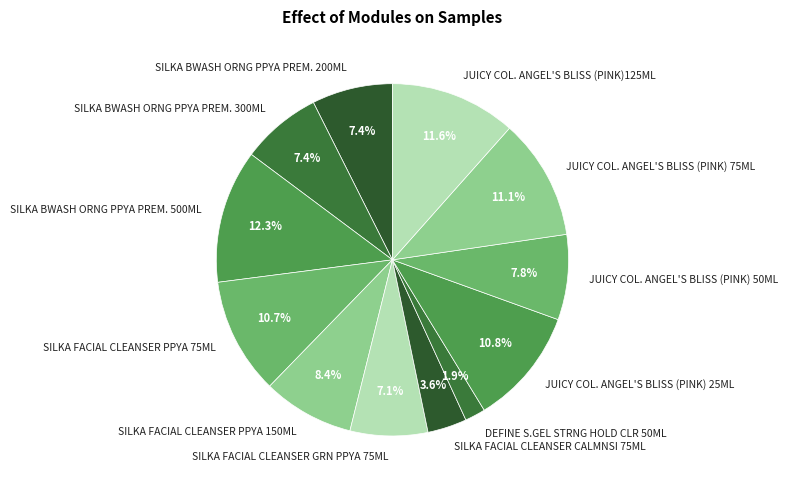

The JUICY COL. ANGEL'S BLISS (PINK) 50ML slice represents 8% of the pie. True or false?

True